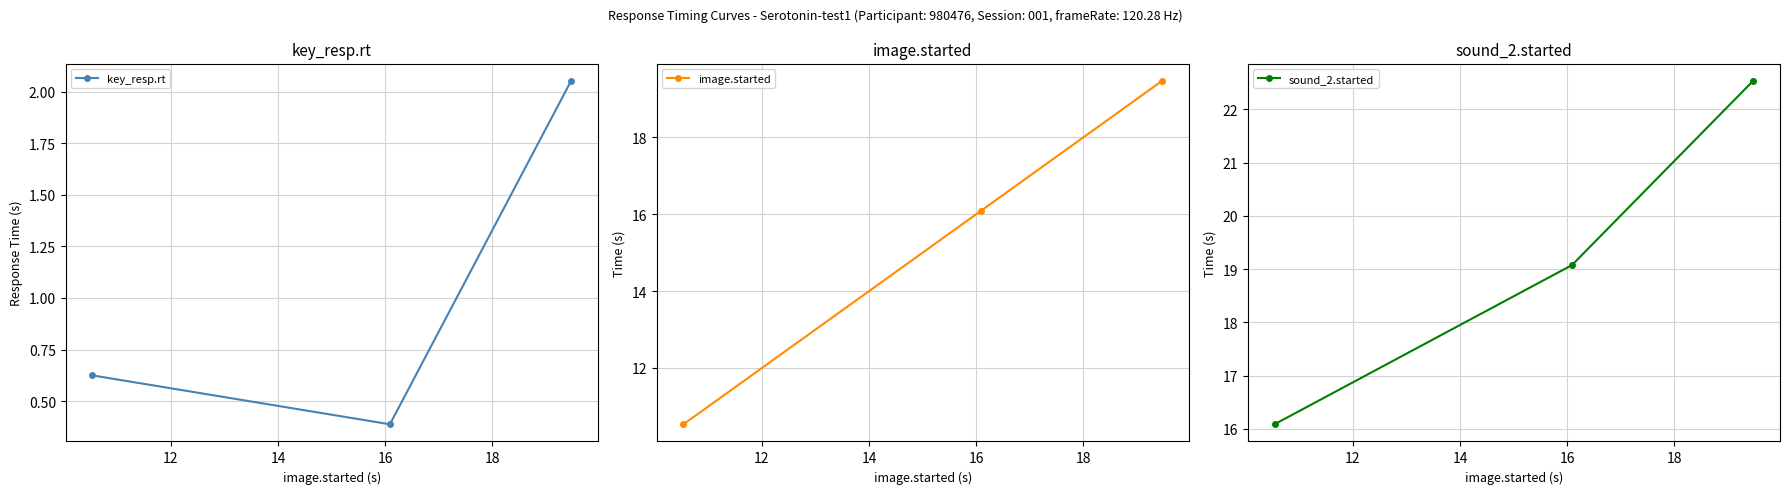

What is the value of the sound_2.started point at the 1st from the left?

16.1